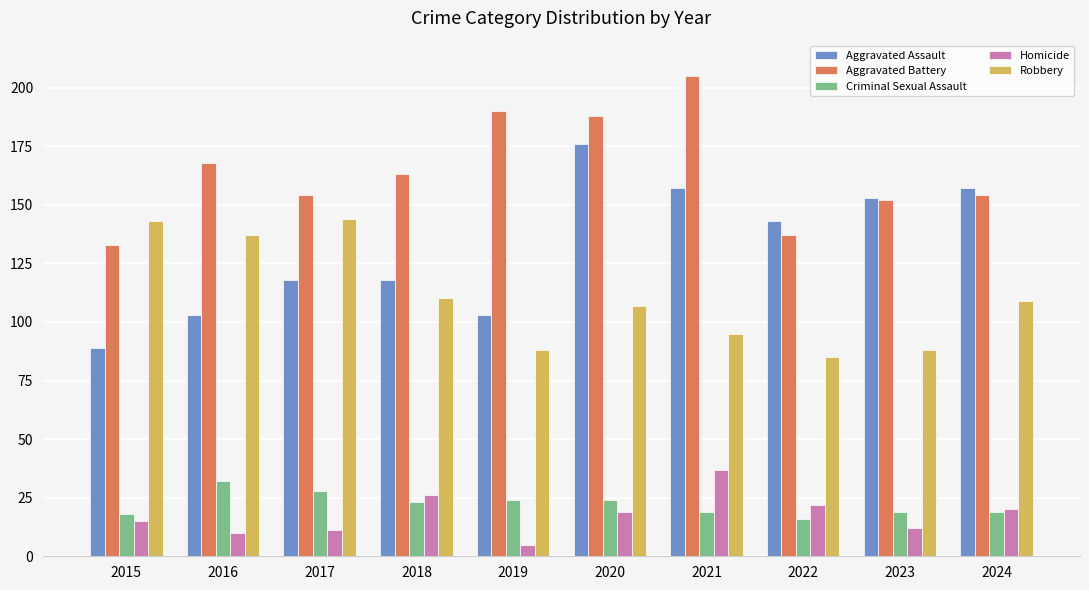

Reading right to left, extract all data points from this chart.

Aggravated Assault: 2024=157	2023=153	2022=143	2021=157	2020=176	2019=103	2018=118	2017=118	2016=103	2015=89
Aggravated Battery: 2024=154	2023=152	2022=137	2021=205	2020=188	2019=190	2018=163	2017=154	2016=168	2015=133
Criminal Sexual Assault: 2024=19	2023=19	2022=16	2021=19	2020=24	2019=24	2018=23	2017=28	2016=32	2015=18
Homicide: 2024=20	2023=12	2022=22	2021=37	2020=19	2019=5	2018=26	2017=11	2016=10	2015=15
Robbery: 2024=109	2023=88	2022=85	2021=95	2020=107	2019=88	2018=110	2017=144	2016=137	2015=143